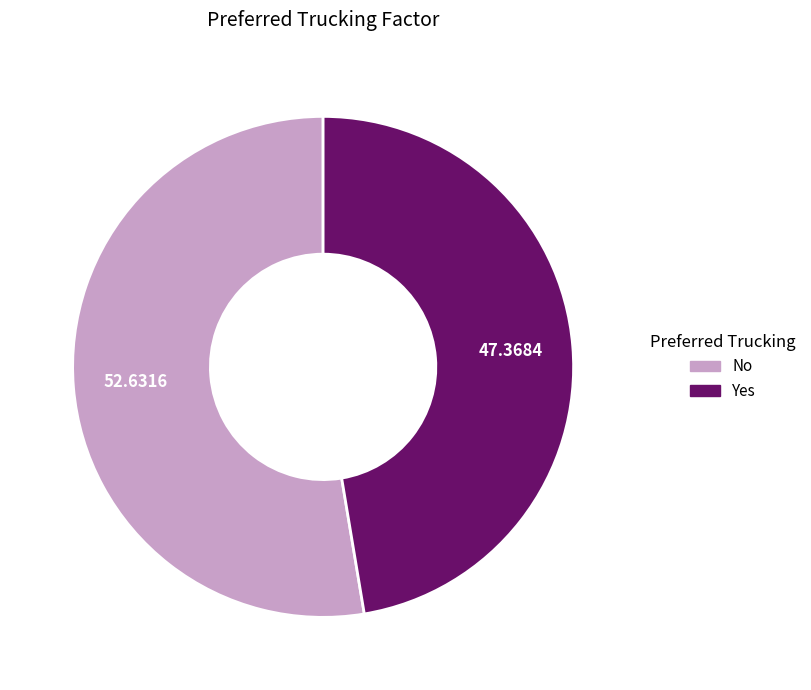

Between No and Yes, which is larger?

No